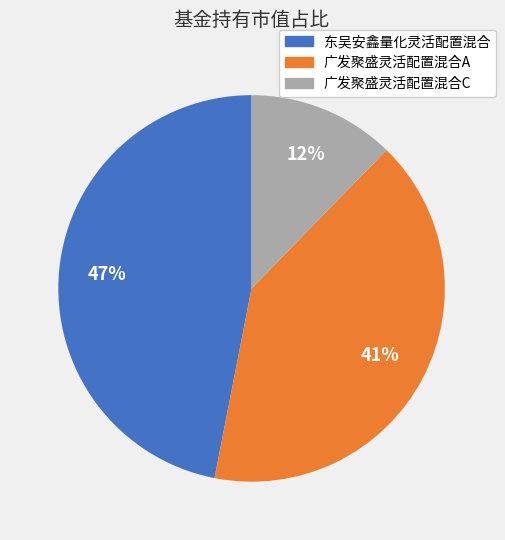

Is 广发聚盛灵活配置混合C the majority of the pie?

No